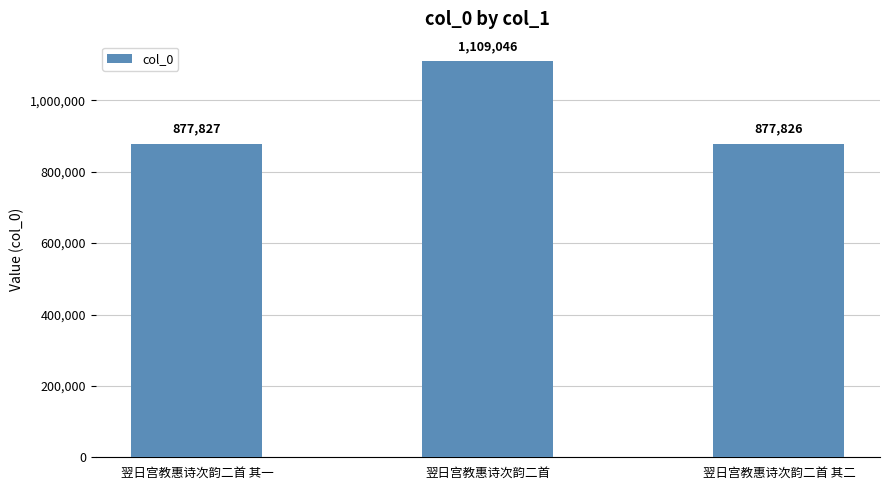

List the labels in order of value, smallest first.

翌日宫教惠诗次韵二首 其二, 翌日宫教惠诗次韵二首 其一, 翌日宫教惠诗次韵二首